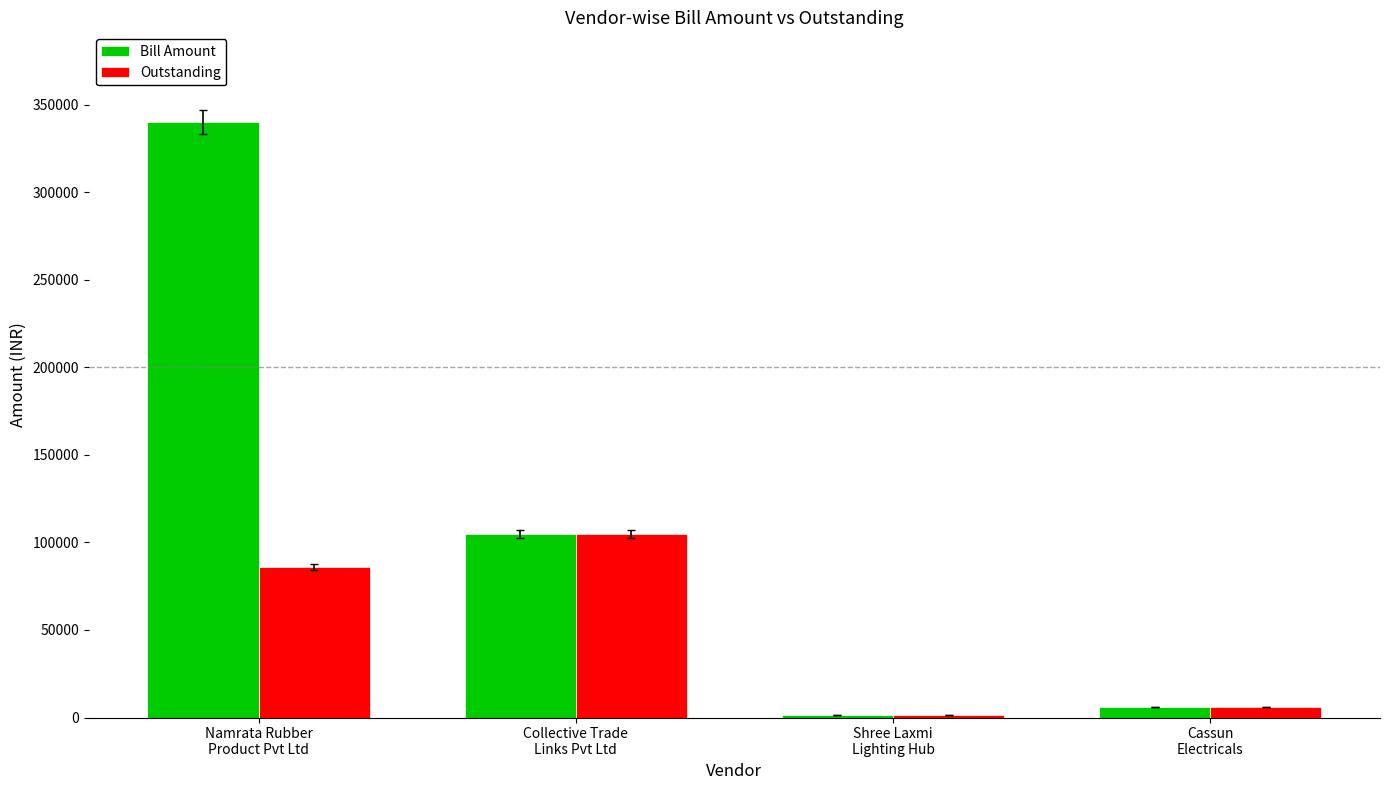

The value of Outstanding at Collective Trade
Links Pvt Ltd is 104725. True or false?

True